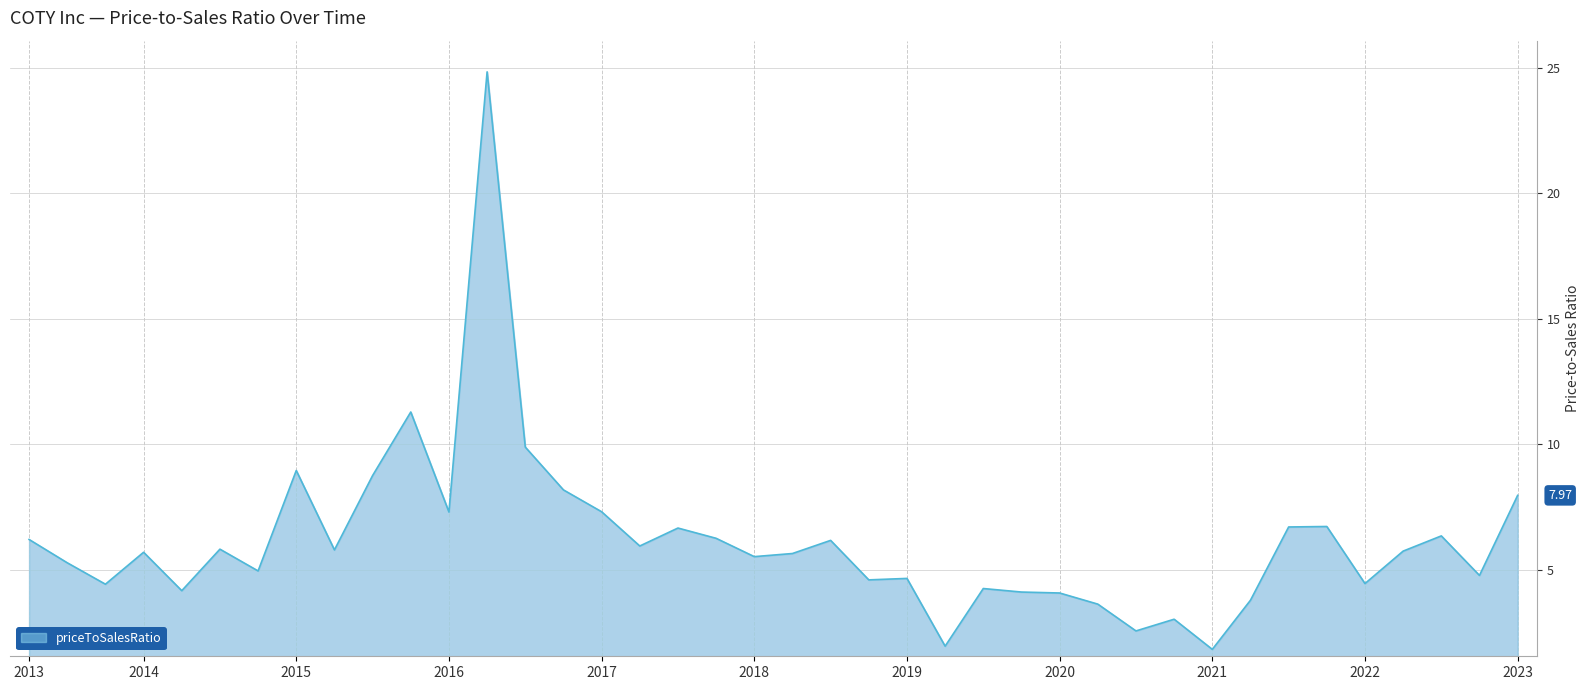

What is the difference between the maximum and minimum values?

23.0